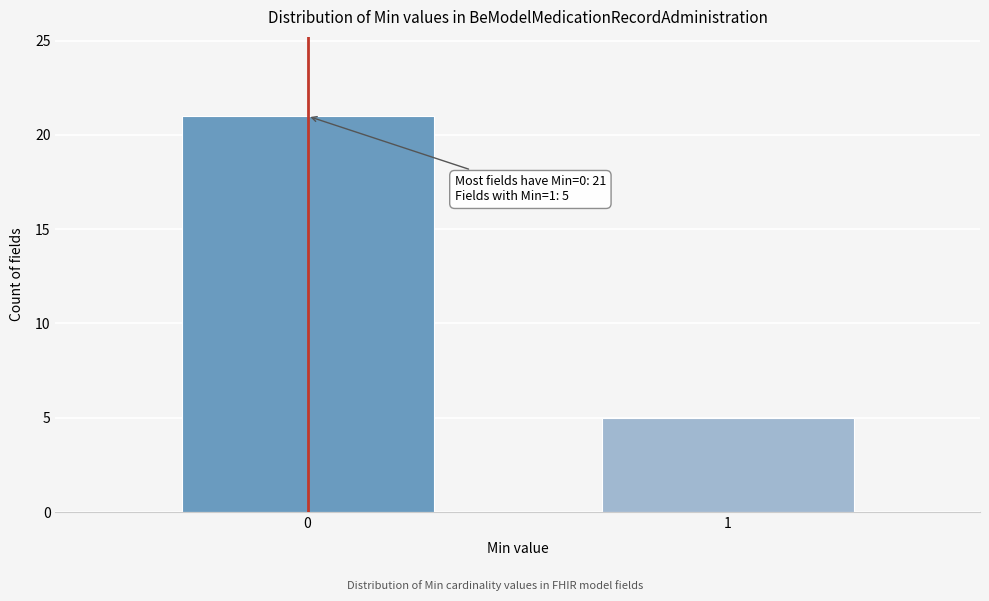

Reading left to right, transcribe all the data shown in this chart.

21	5